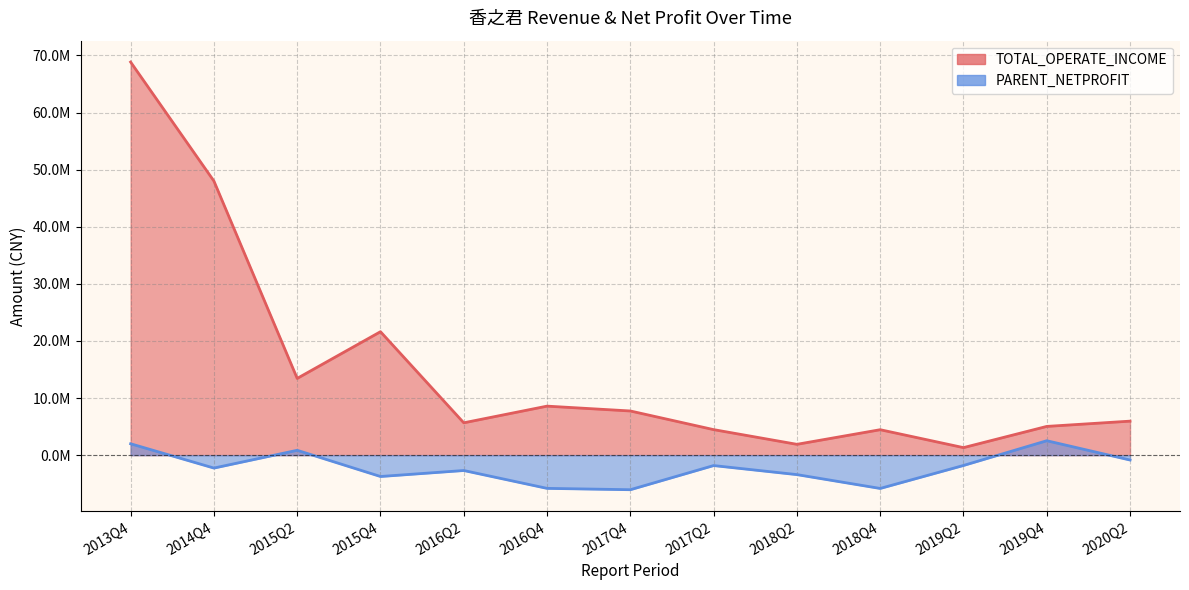

Which category has the lowest value in the TOTAL_OPERATE_INCOME series?

2019Q2